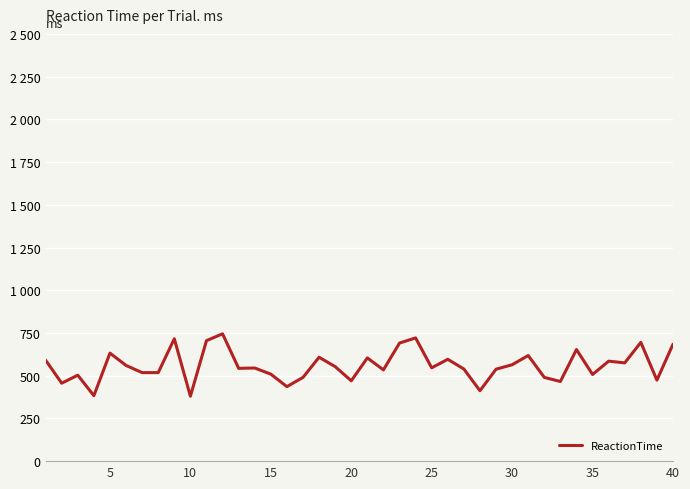

Where is the data nearest to the value 562?

25